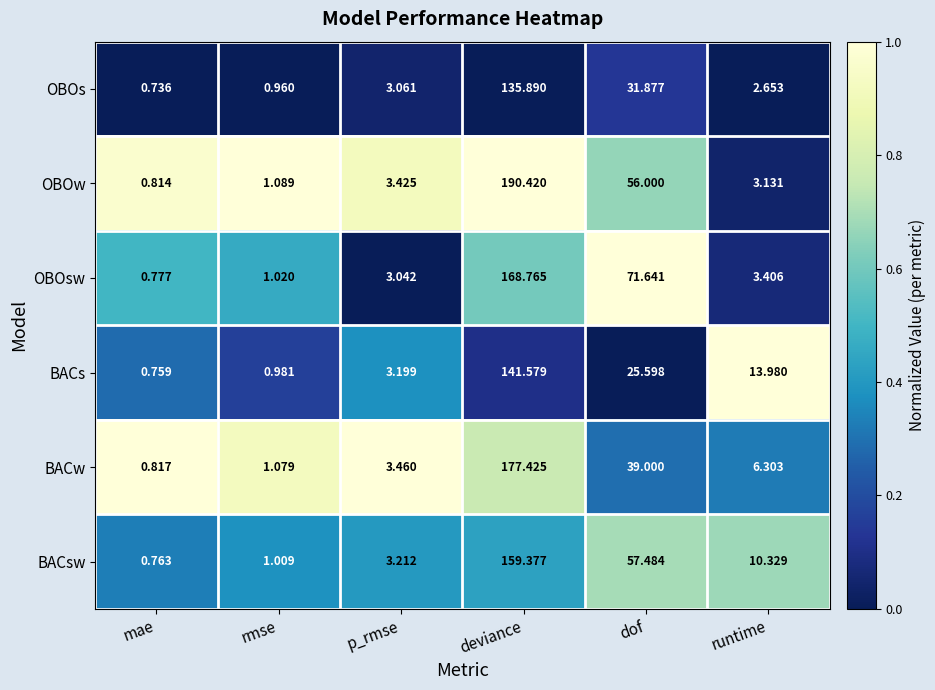

At which label is BACw closest to 89?

dof